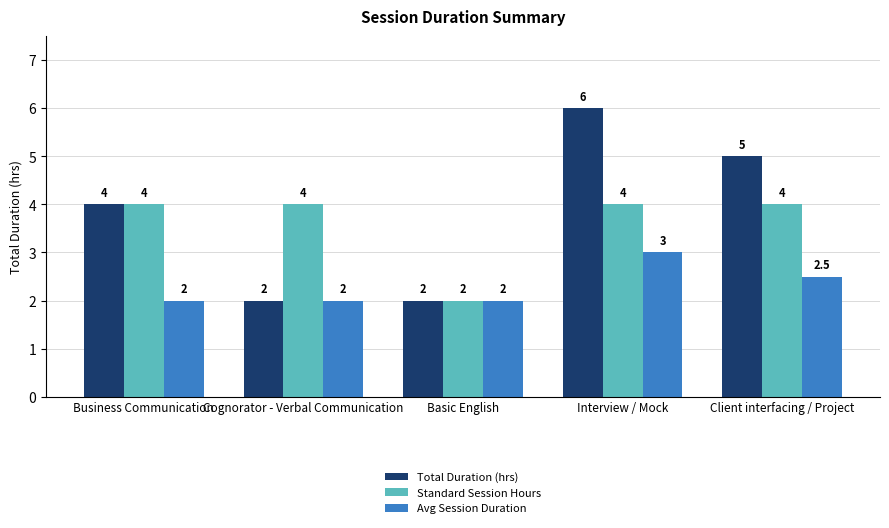

Which series has the largest total across all categories?

Total Duration (hrs)